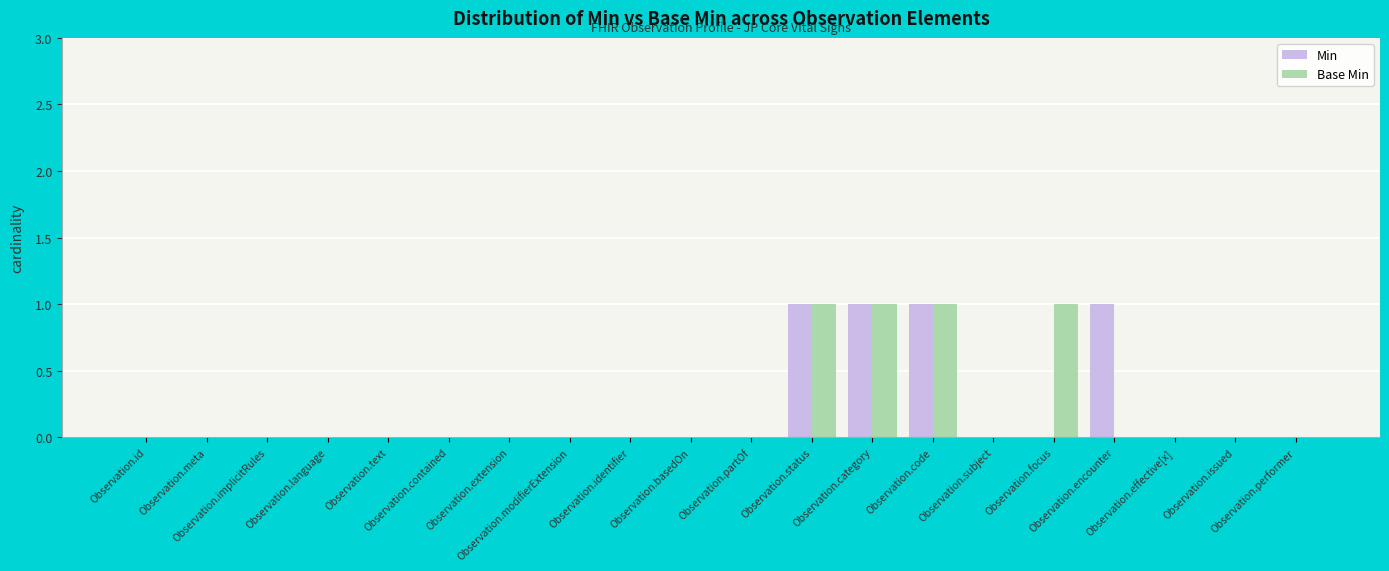

What is the sum of all Base Min values?

4